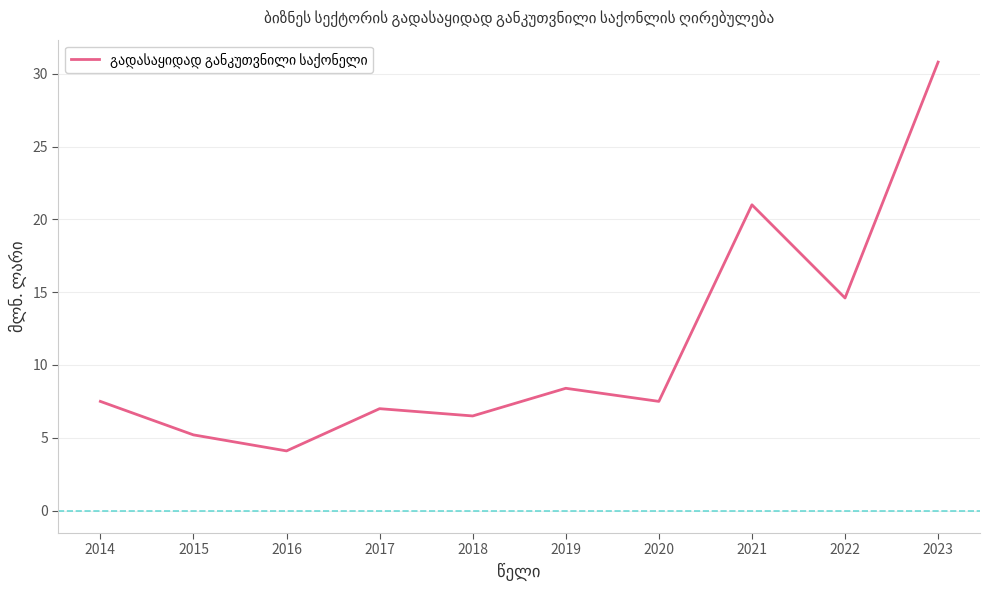

Reading left to right, what are all the values shown in this chart?

7.5	5.2	4.1	7.0	6.5	8.4	7.5	21.0	14.6	30.8